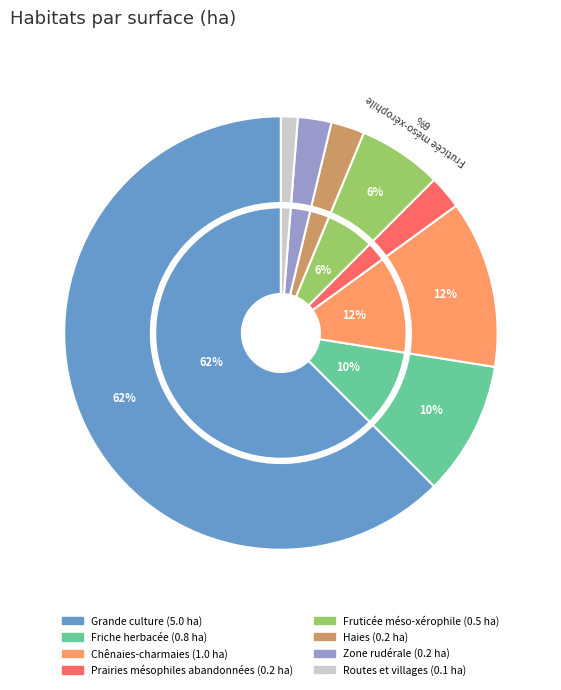

To the nearest percent, what portion does Haies represent?

2%